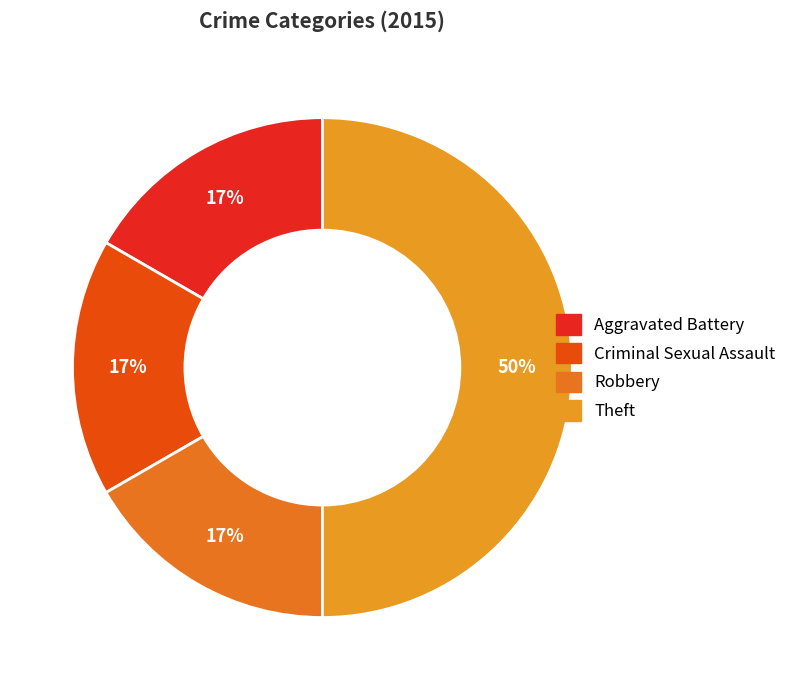

Does any single category account for the majority?

No